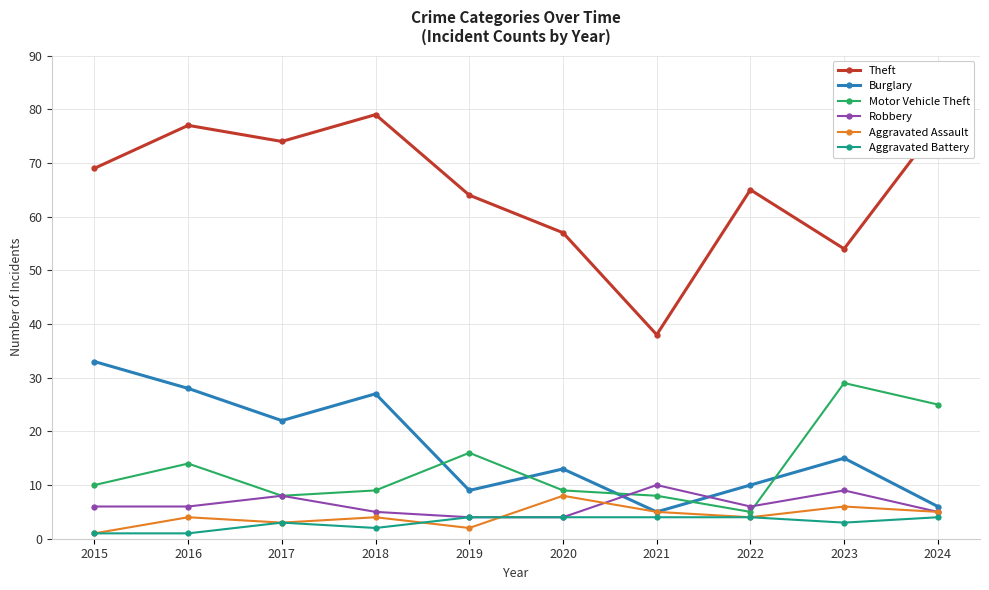

What is the sum of the Aggravated Battery values at 2018 and 2024?

6